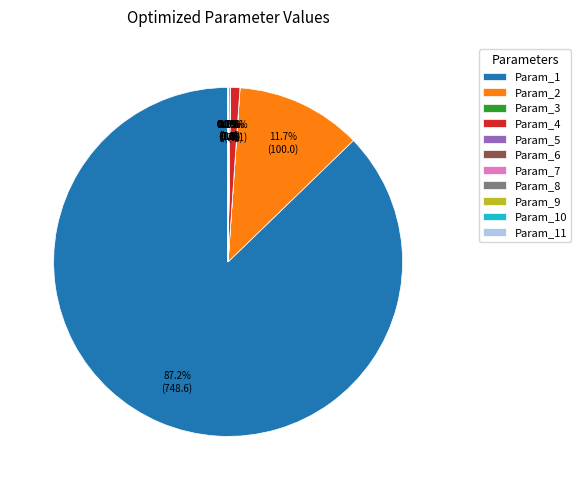

What portion of the pie excludes Param_4?

99.1%